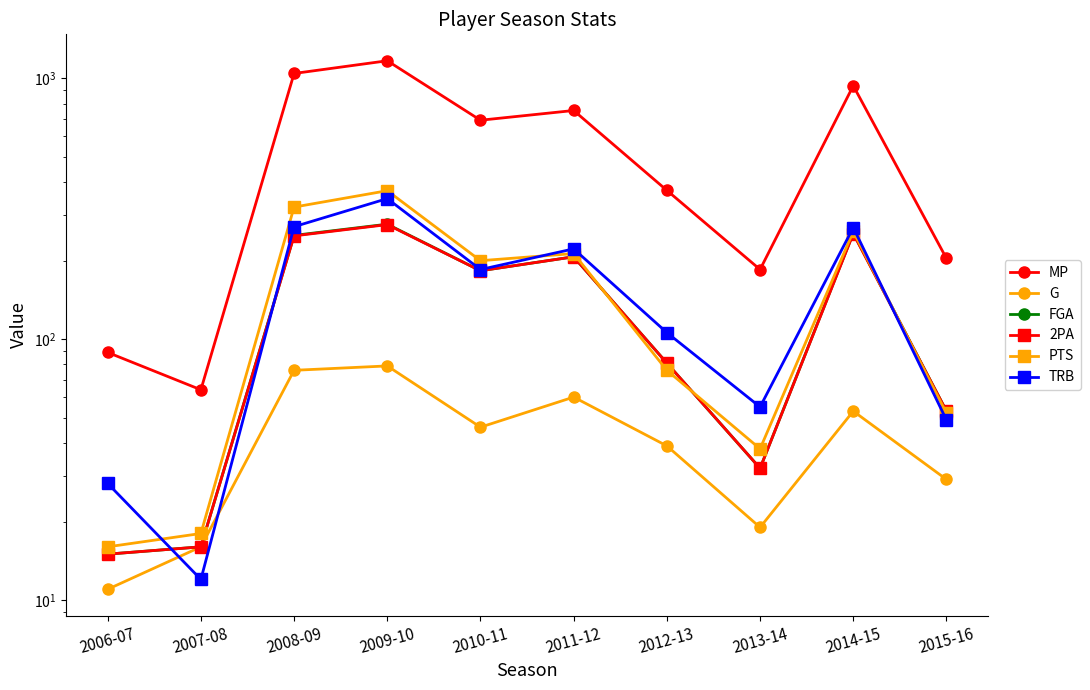

True or false: PTS has a value of 213 at 2011-12.

True